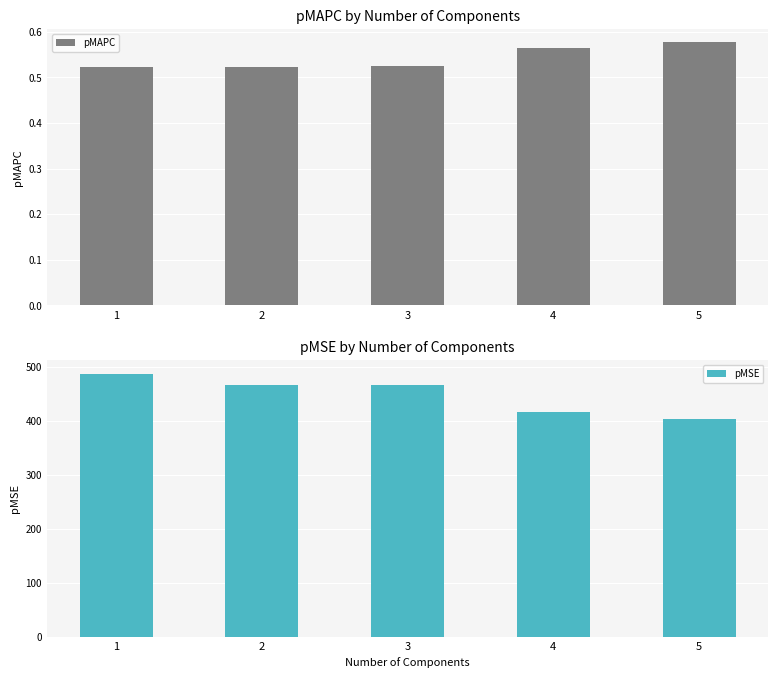

How many values in the pMSE series exceed 465?

3